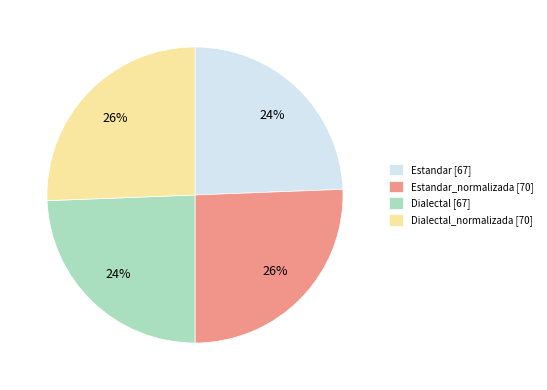

Between Dialectal [67] and Estandar_normalizada [70], which is larger?

Estandar_normalizada [70]